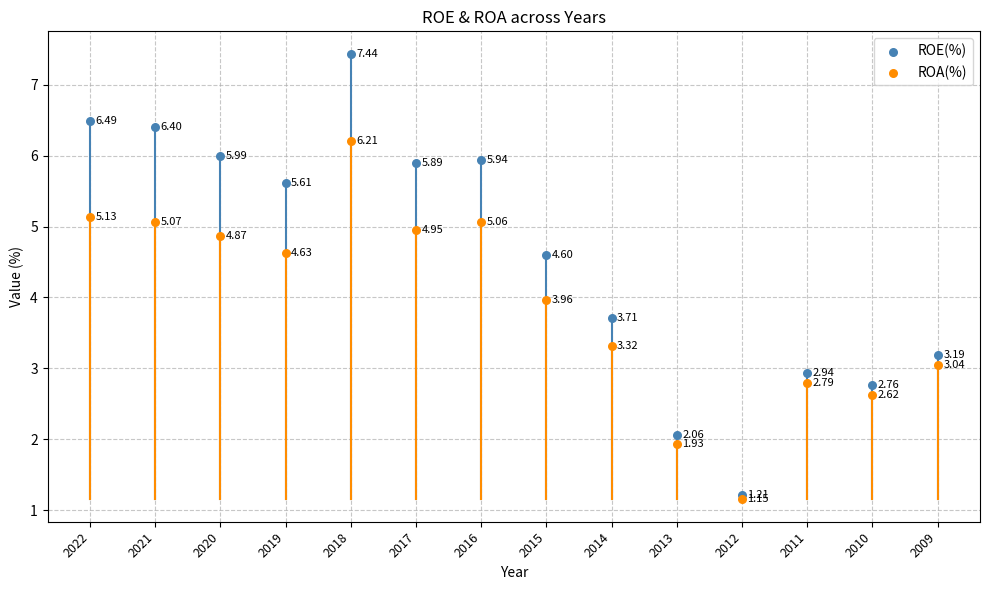

What are all the series names shown in the legend?

ROE(%), ROA(%)